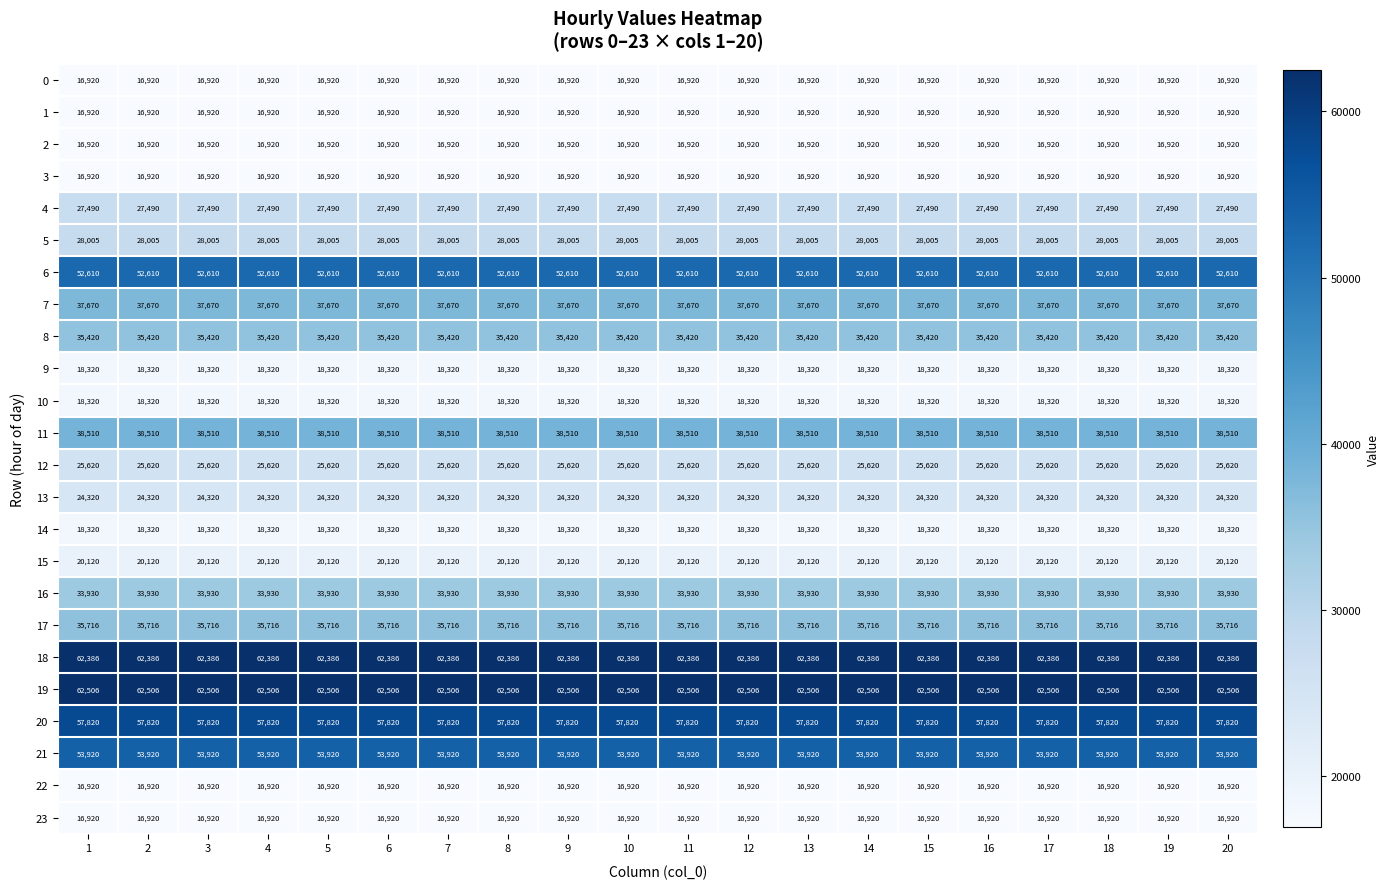

Which series has the largest total across all categories?

19